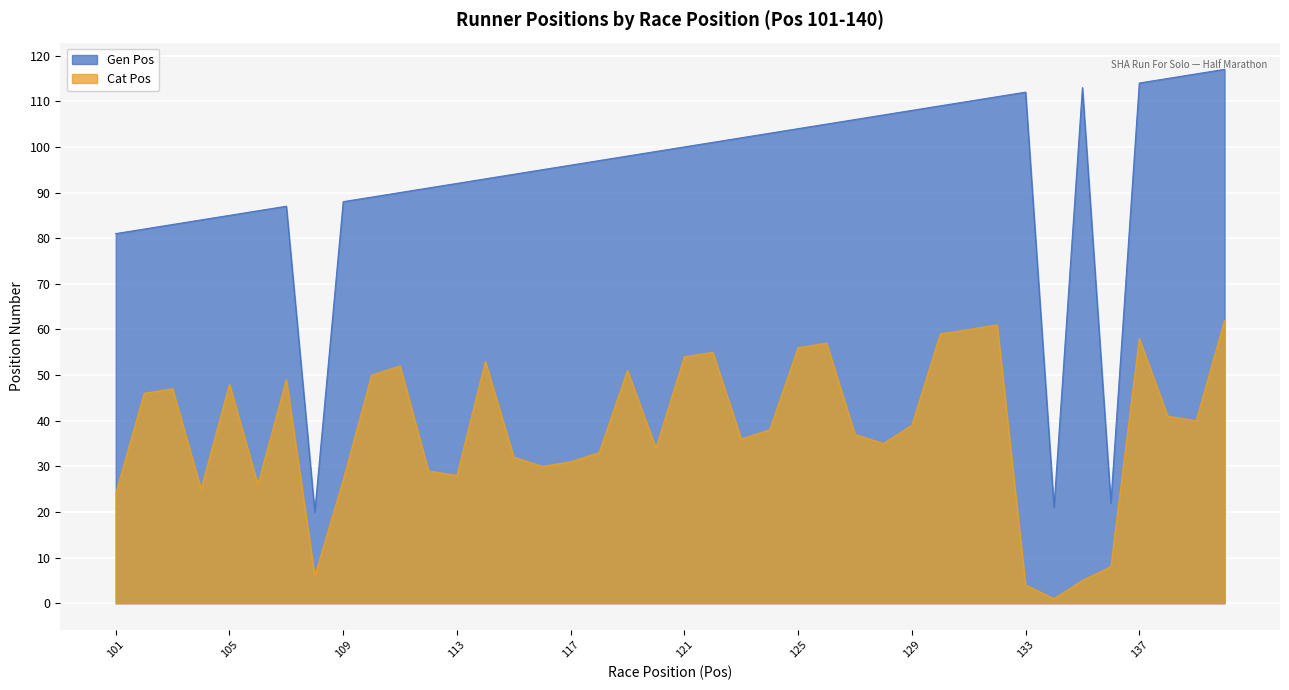

Reading left to right, list all the values displayed in this chart.

Cat Pos: 24	46	47	25	48	26	49	6	27	50	52	29	28	53	32	30	31	33	51	34	54	55	36	38	56	57	37	35	39	59	60	61	4	1	5	8	58	41	40	62
Gen Pos: 81	82	83	84	85	86	87	20	88	89	90	91	92	93	94	95	96	97	98	99	100	101	102	103	104	105	106	107	108	109	110	111	112	21	113	22	114	115	116	117